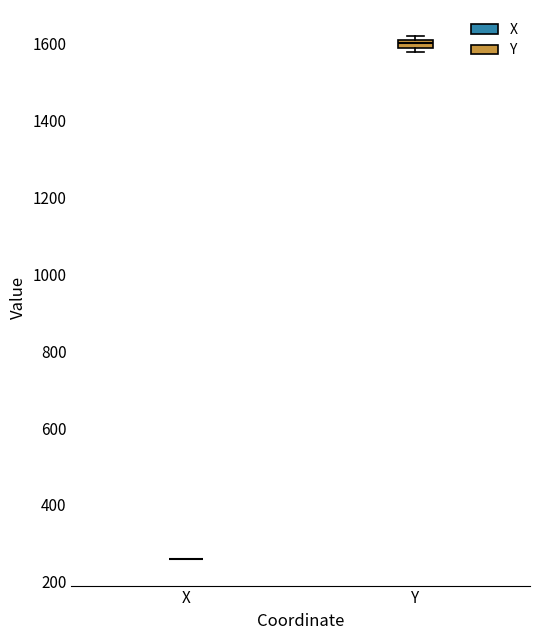

Which box is the tallest, from its lower edge to its upper edge?

Y